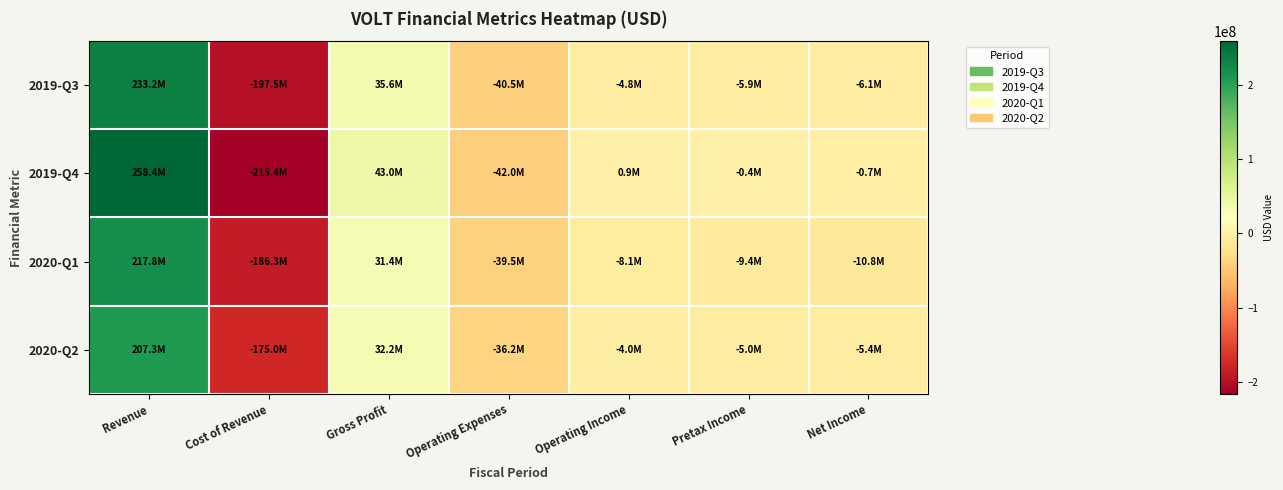

Reading left to right, extract all data points from this chart.

2019-Q3: Revenue=233176000	Cost of Revenue=-197528000	Gross Profit=35648000	Operating Expenses=-40491000	Operating Income=-4843000	Pretax Income=-5892000	Net Income=-6057000
2019-Q4: Revenue=258408000	Cost of Revenue=-215449000	Gross Profit=42959000	Operating Expenses=-42026000	Operating Income=933000	Pretax Income=-442000	Net Income=-749000
2020-Q1: Revenue=217766000	Cost of Revenue=-186339000	Gross Profit=31427000	Operating Expenses=-39497000	Operating Income=-8070000	Pretax Income=-9356000	Net Income=-10808000
2020-Q2: Revenue=207275000	Cost of Revenue=-175038000	Gross Profit=32237000	Operating Expenses=-36189000	Operating Income=-3952000	Pretax Income=-4991000	Net Income=-5425000